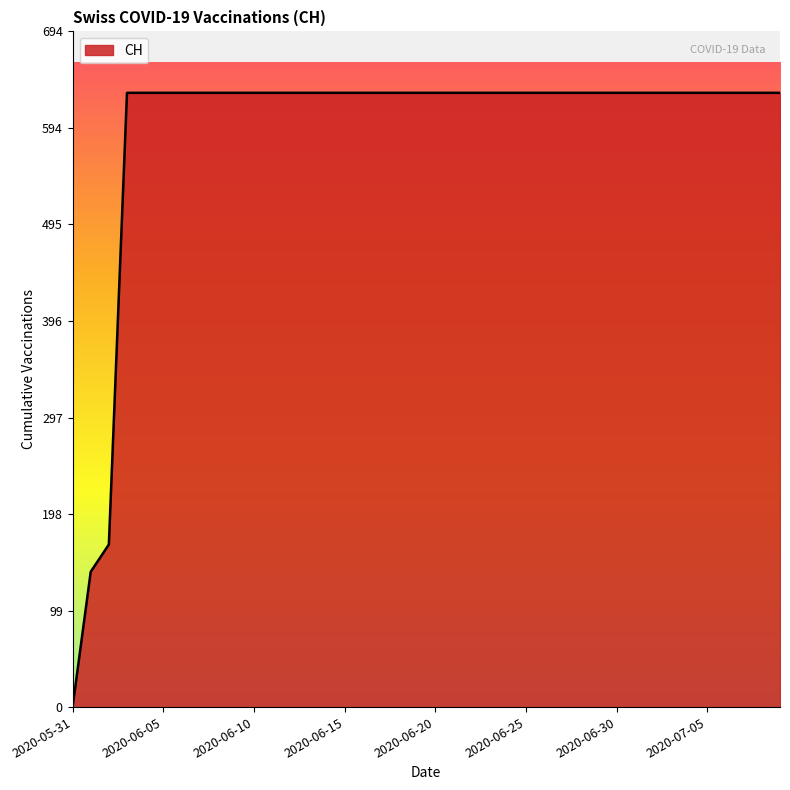

What is the sum of all values?

23653